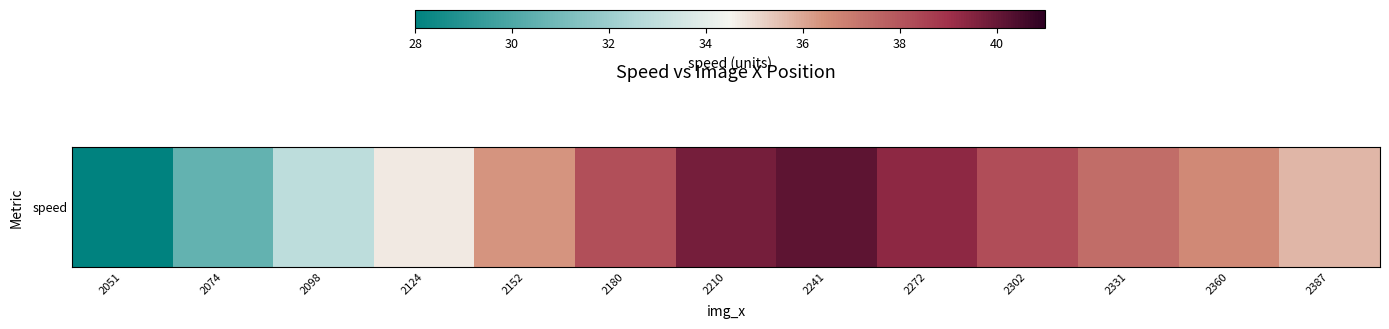

Approximately how many times larger is the value at 2180 compared to 2360?

1.0